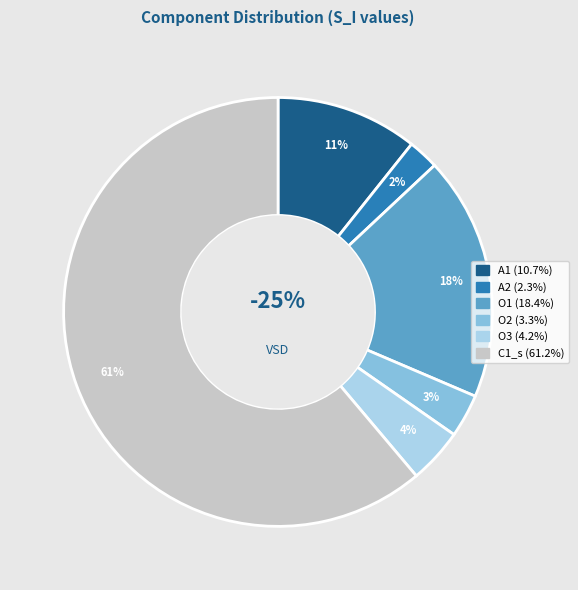

Combined, what portion of the pie is O1 and C1_s?

79.6%